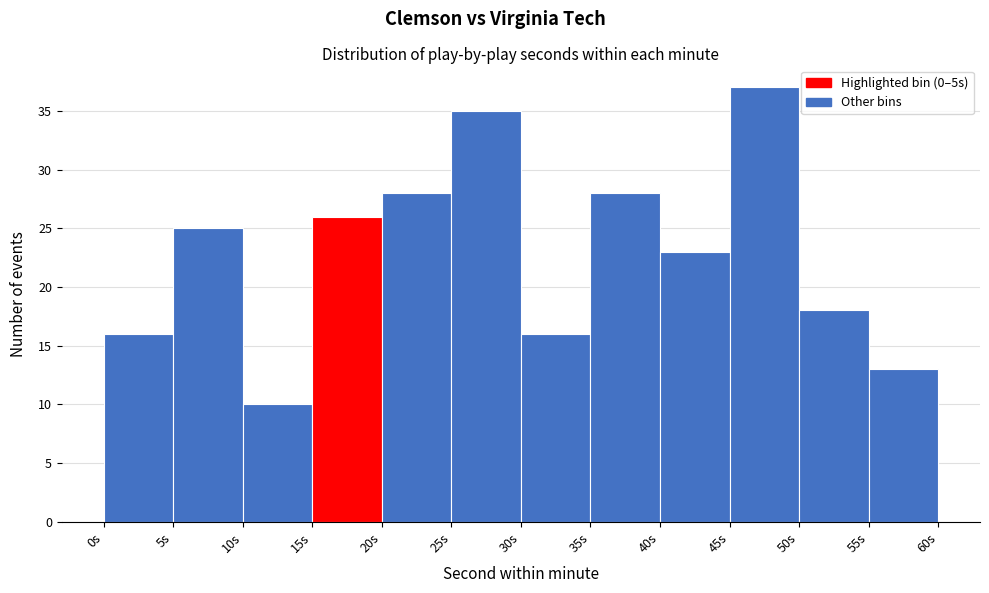

Over which range of the x-axis is the bar tallest?

45 to 50